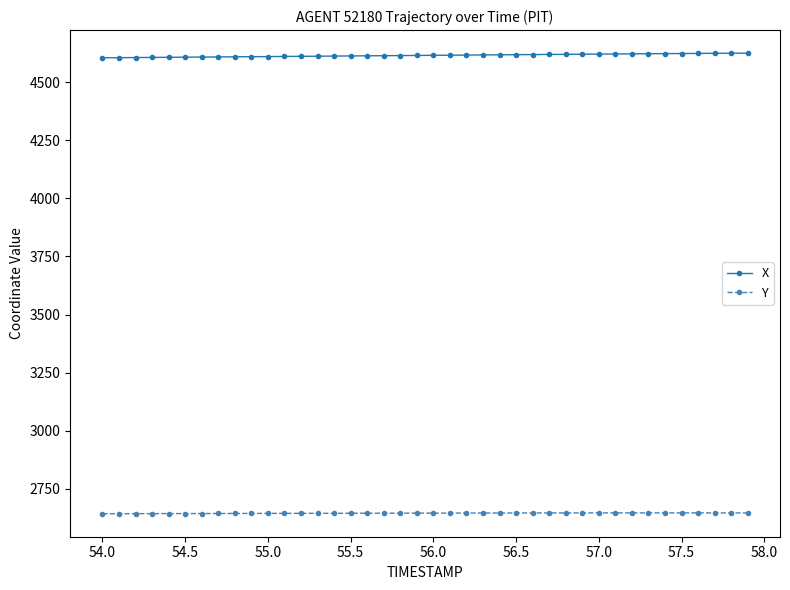

What is the sum of all X values?

184625.9